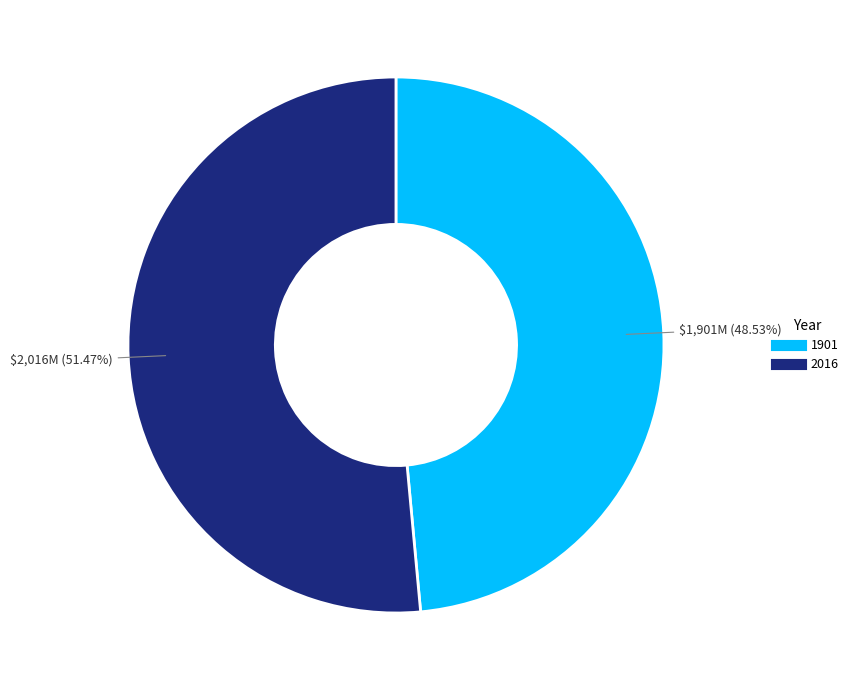

Count the number of slices in the pie.

2